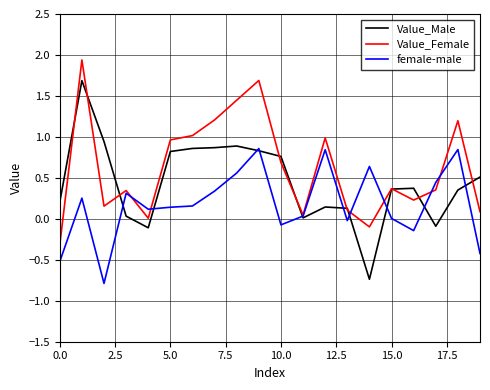

Which series has the largest total across all categories?

Value_Female